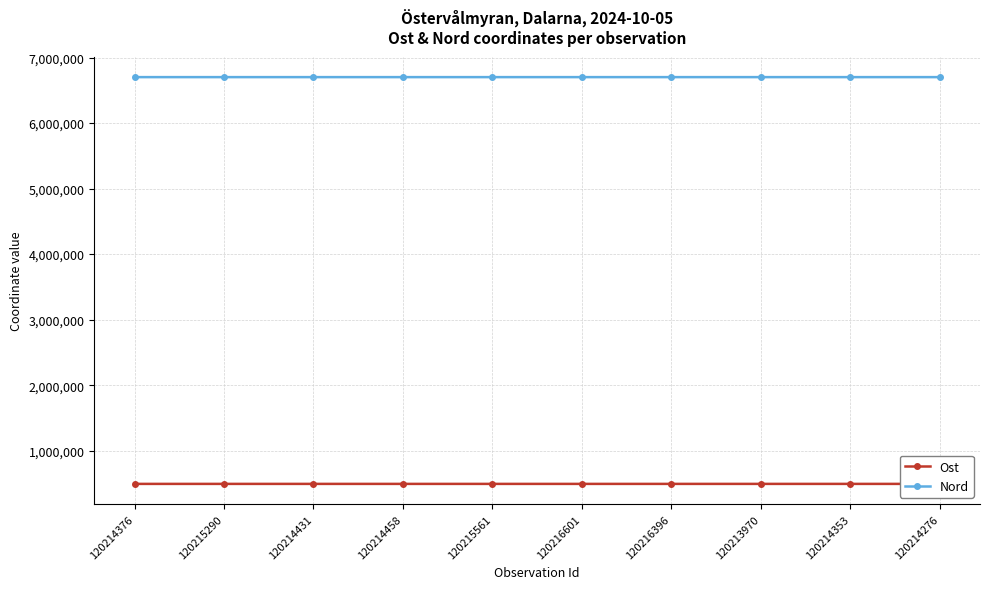

At which label does Ost first exceed 492816?

120214376